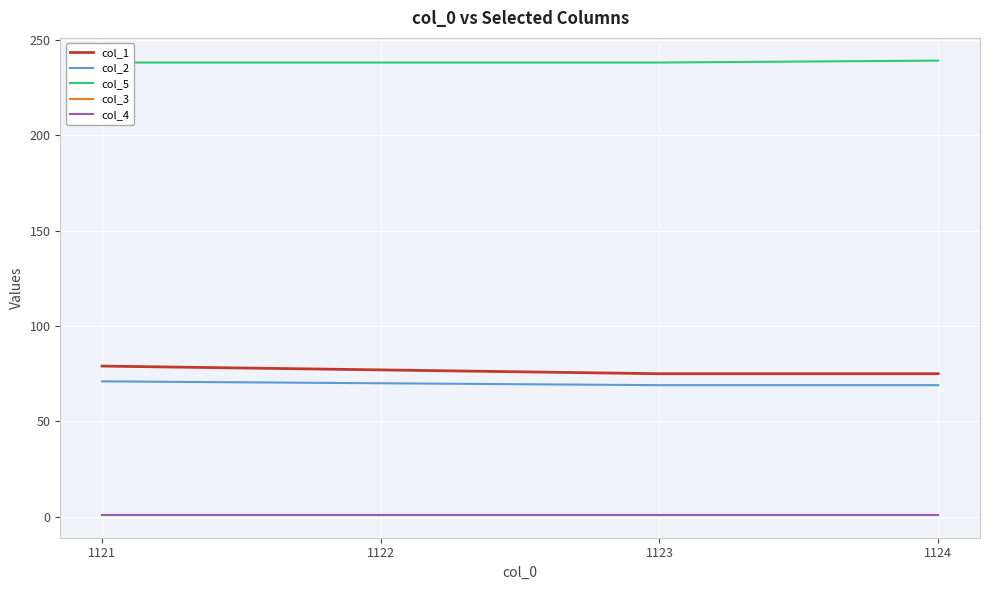

True or false: col_2 and col_3 intersect in this chart.

False